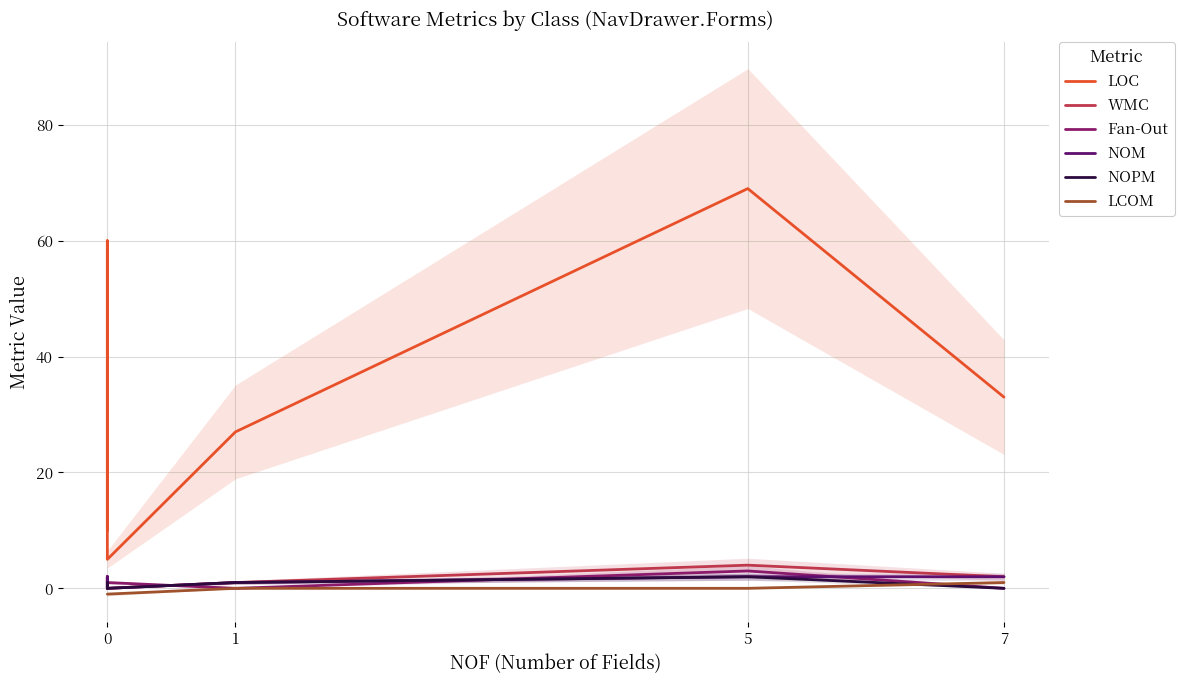

What is the difference between the second highest and second lowest values in the Fan-Out series?

2